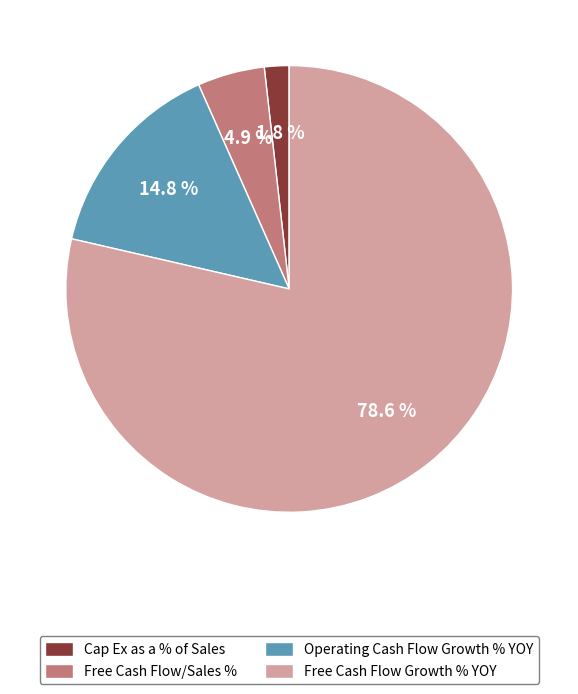

How many segments does this pie chart have?

4